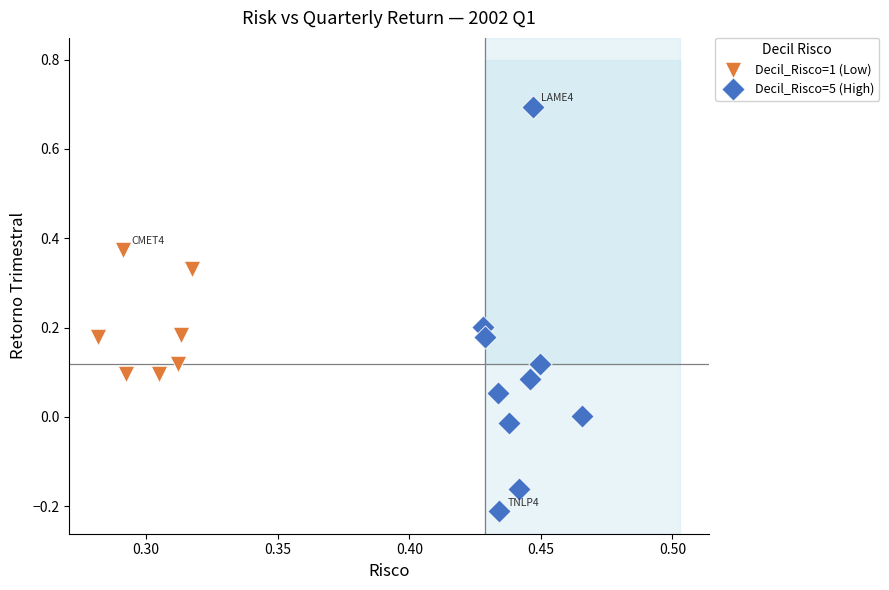

Which series reaches the minimum Y coordinate?

Decil_Risco=5 (High)